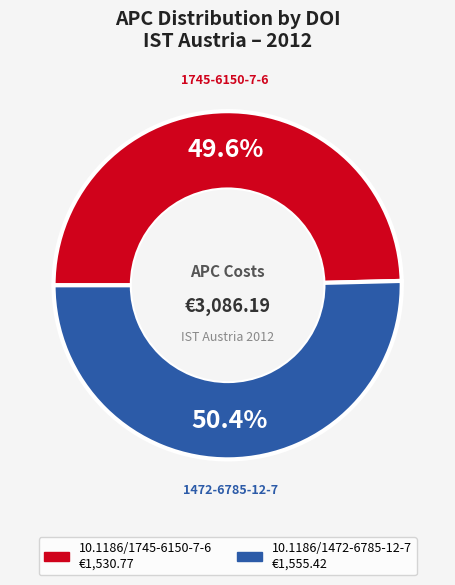

Is there a majority slice in this chart?

Yes